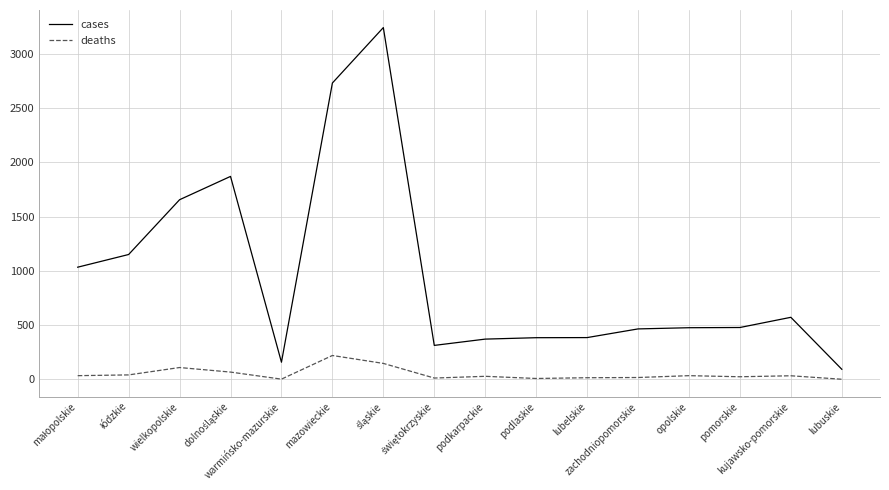

What is the difference between the second highest and second lowest values in the deaths series?

145